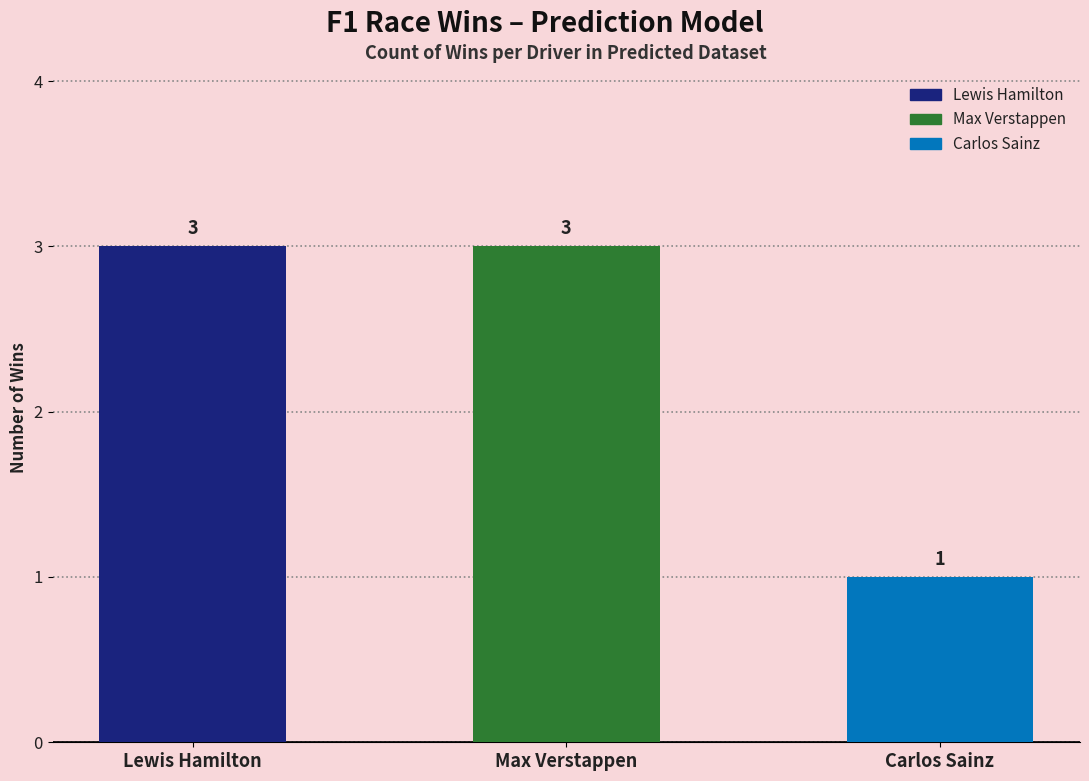

Is it true that the value at Carlos Sainz is 1?

True